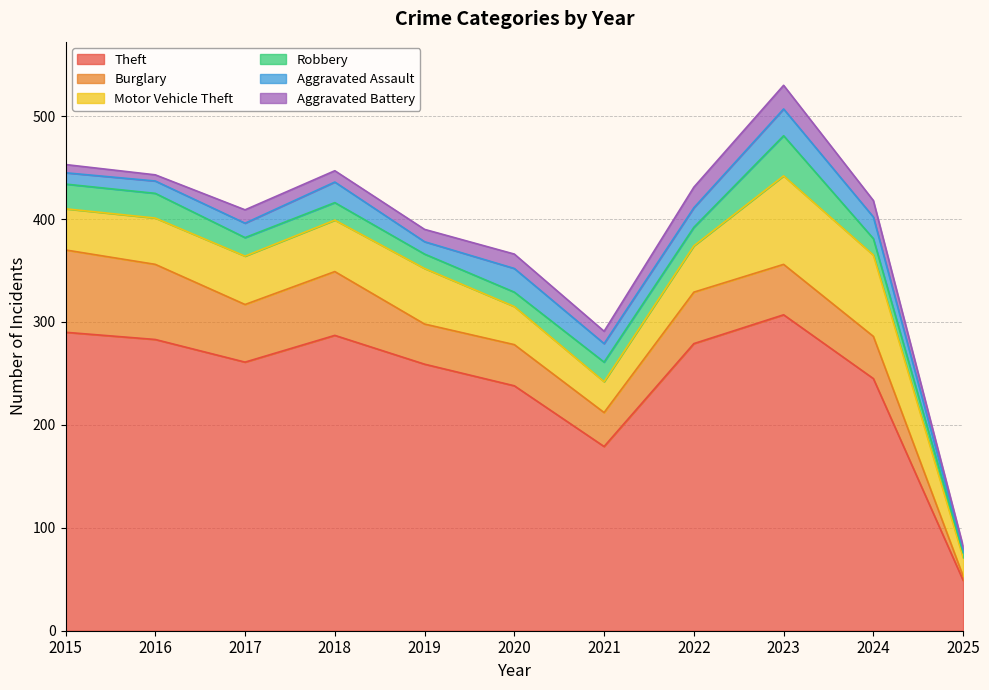

Between which two adjacent categories do Robbery and Aggravated Battery first intersect?

2021 and 2022